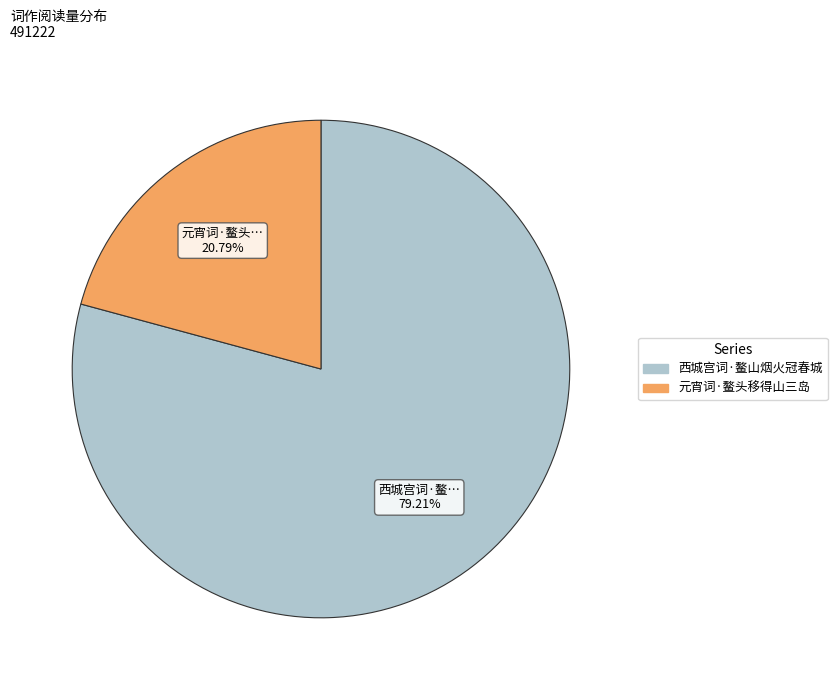

What percentage do 西城宫词·鳌山烟火冠春城 and 元宵词·鳌头移得山三岛 together represent?

100.0%